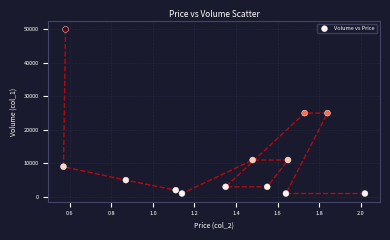

What is the range of Y values (max minus min)?

49000